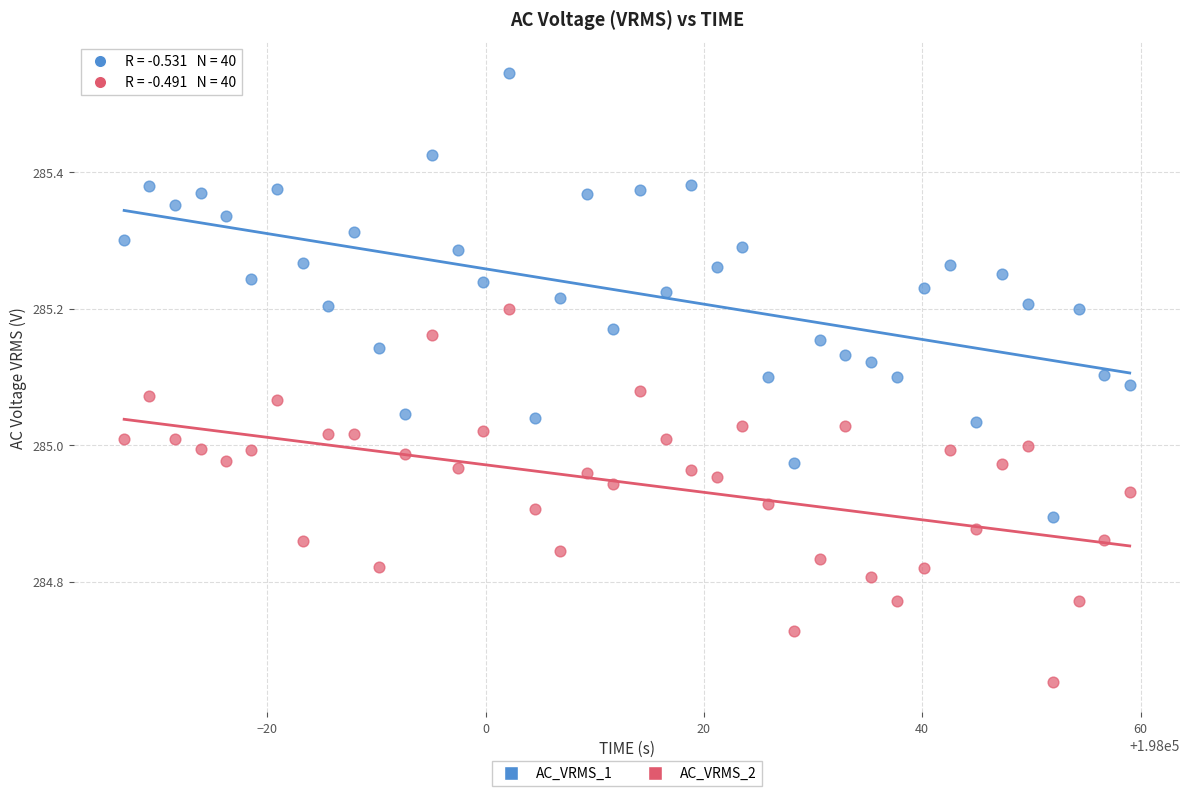

Which series has the widest spread of Y values?

AC_VRMS_1